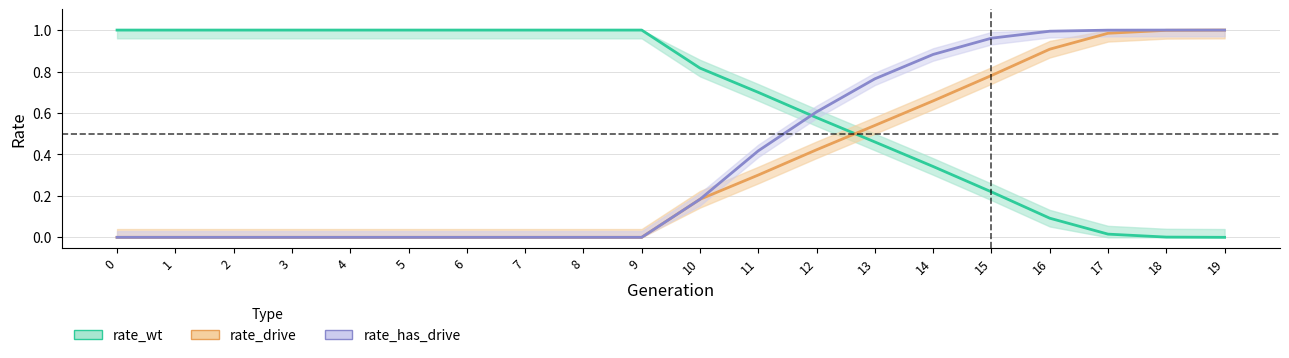

Which series ends up on top after the final intersection of rate_wt and rate_has_drive?

rate_has_drive